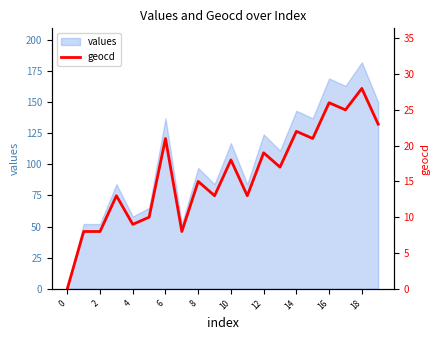

True or false: values has a value of 97 at 8.

True